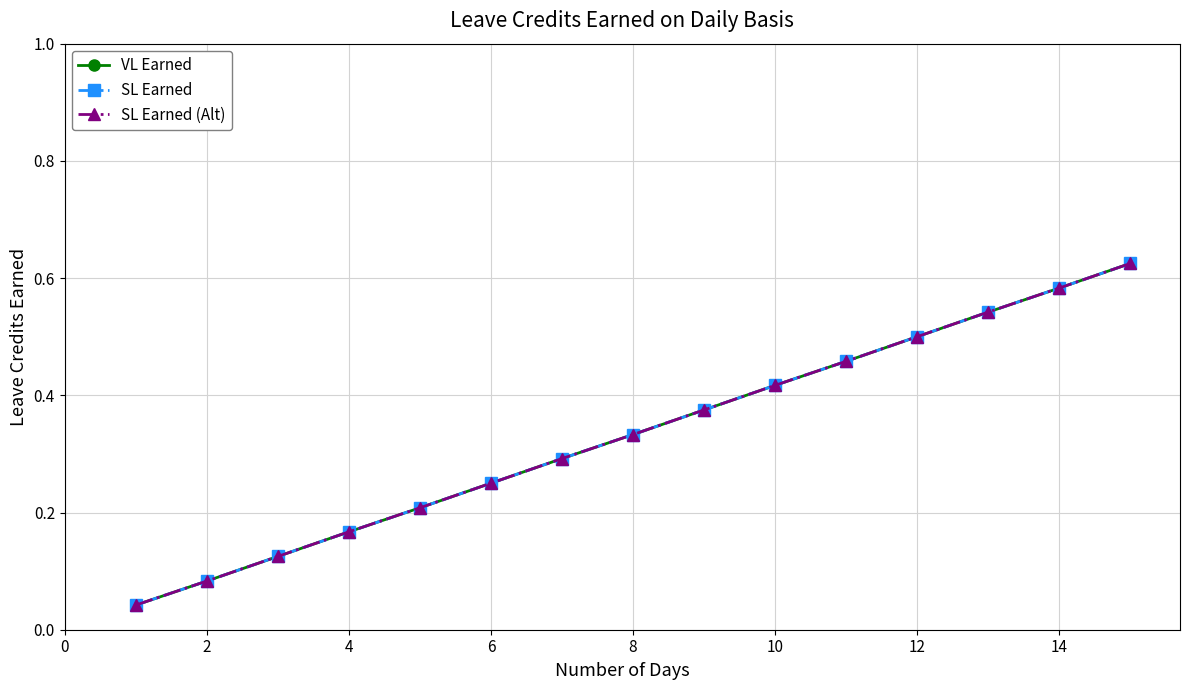

How many lines are shown in the chart?

3